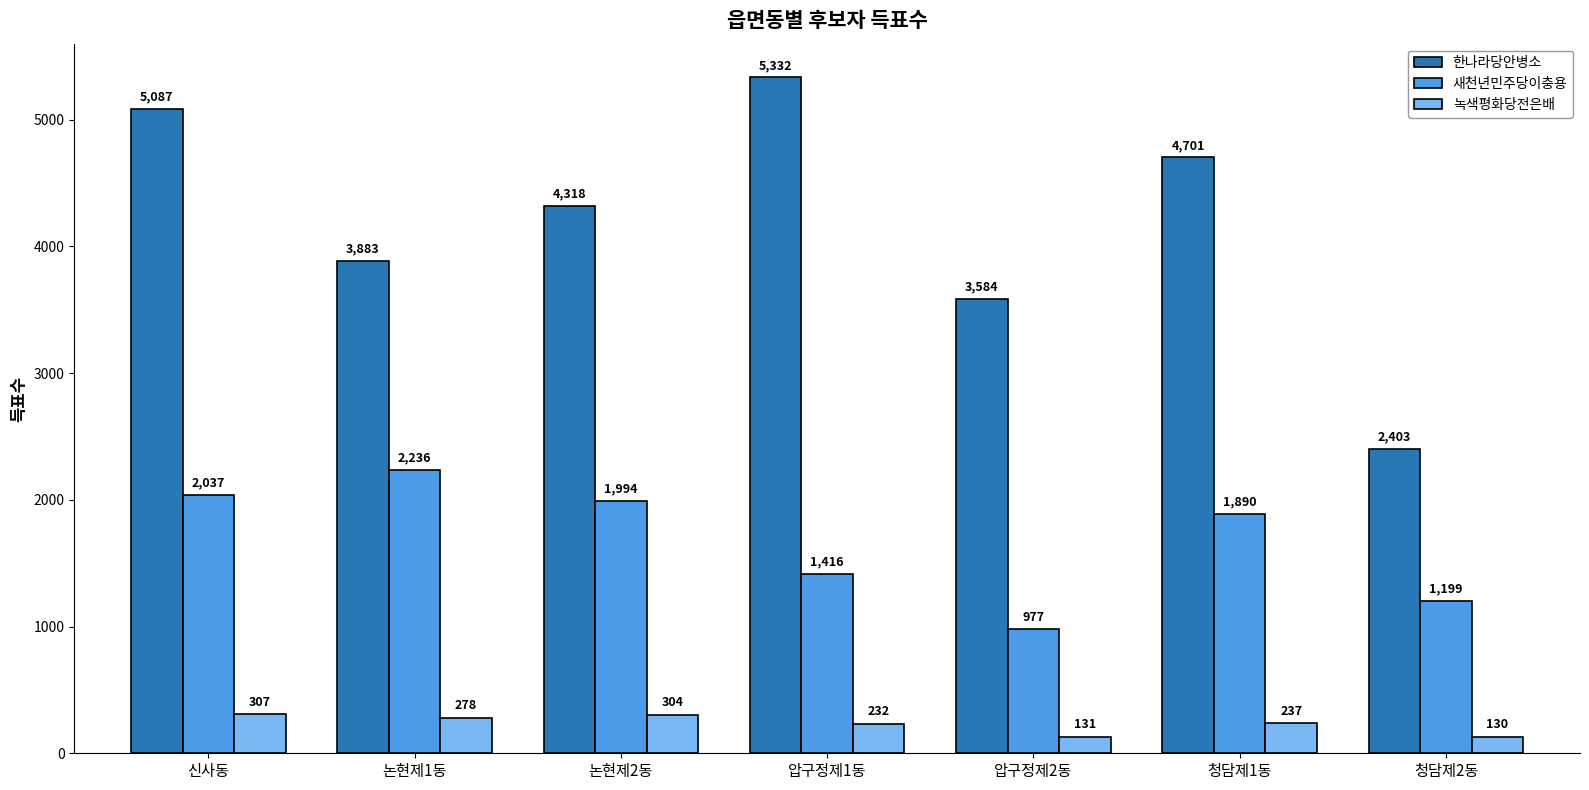

How many data points in 새천년민주당이충용 are less than 1890?

3